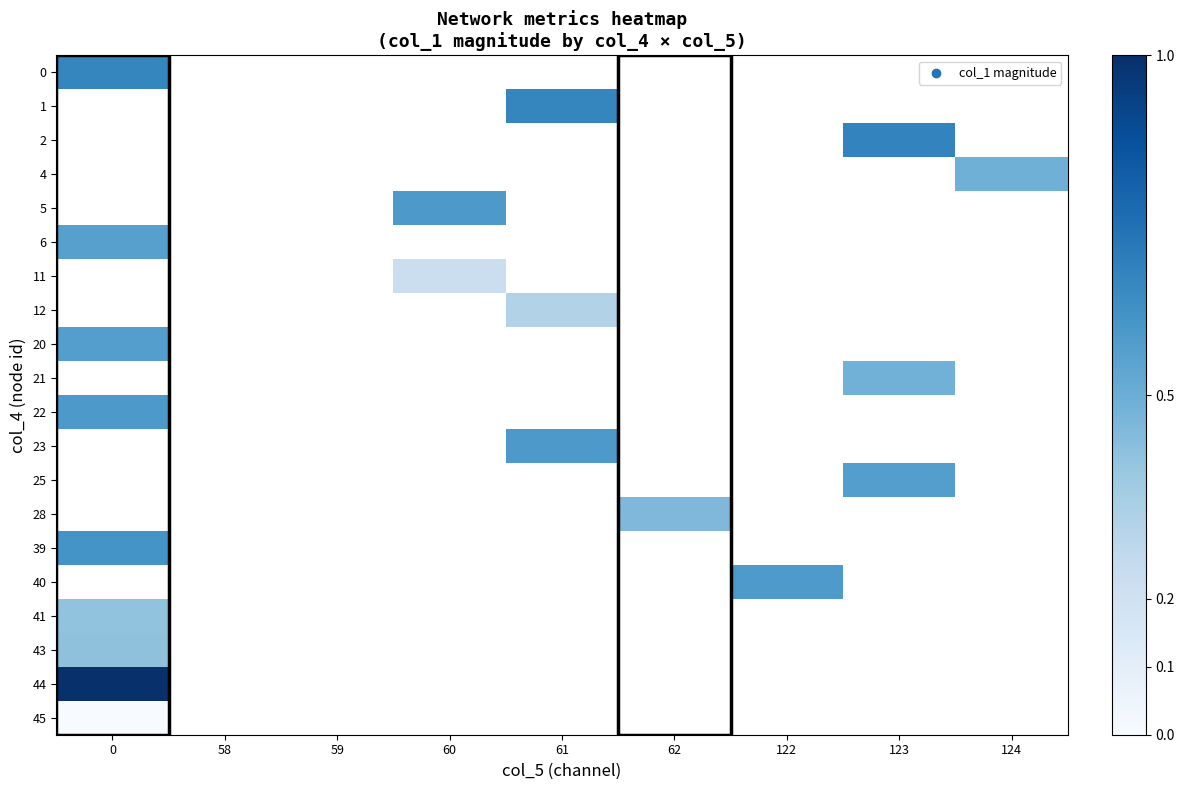

Count the number of data series in this chart.

20